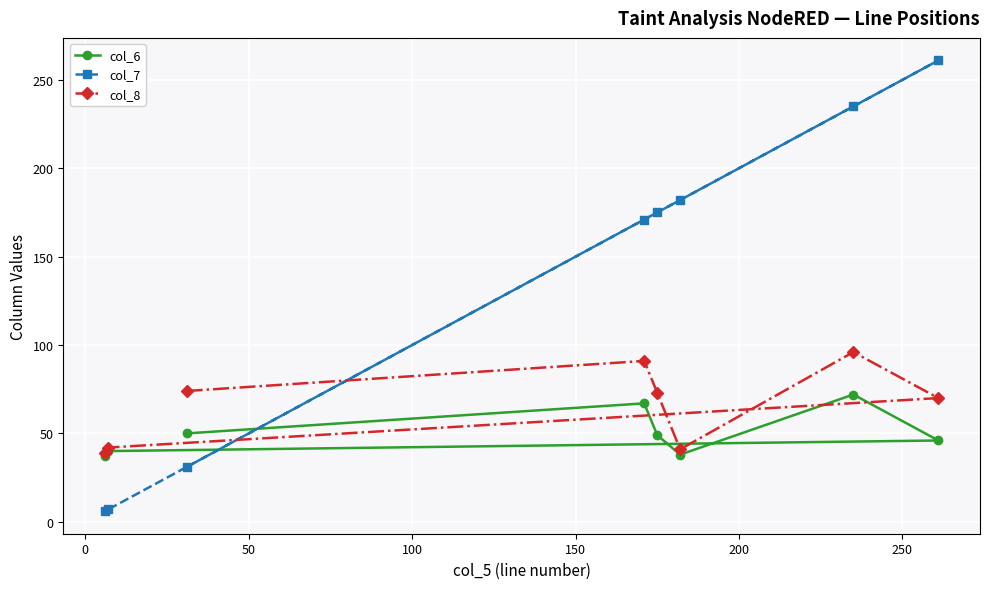

What is the greatest value displayed?

261